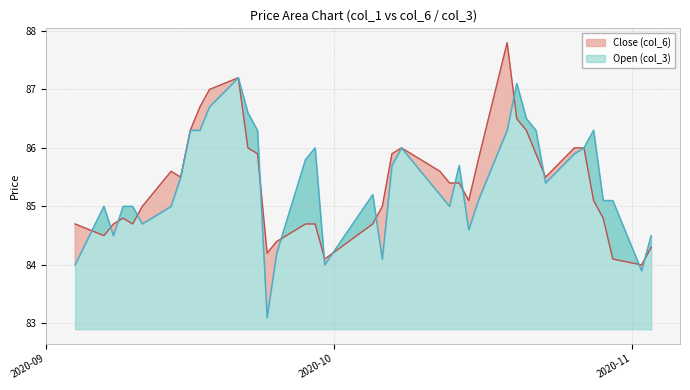

How many intersections are there between Open (col_3) and Close (col_6)?

15